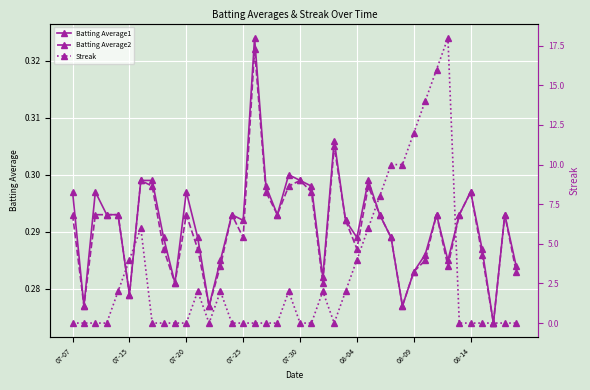

How many lines are shown in the chart?

3